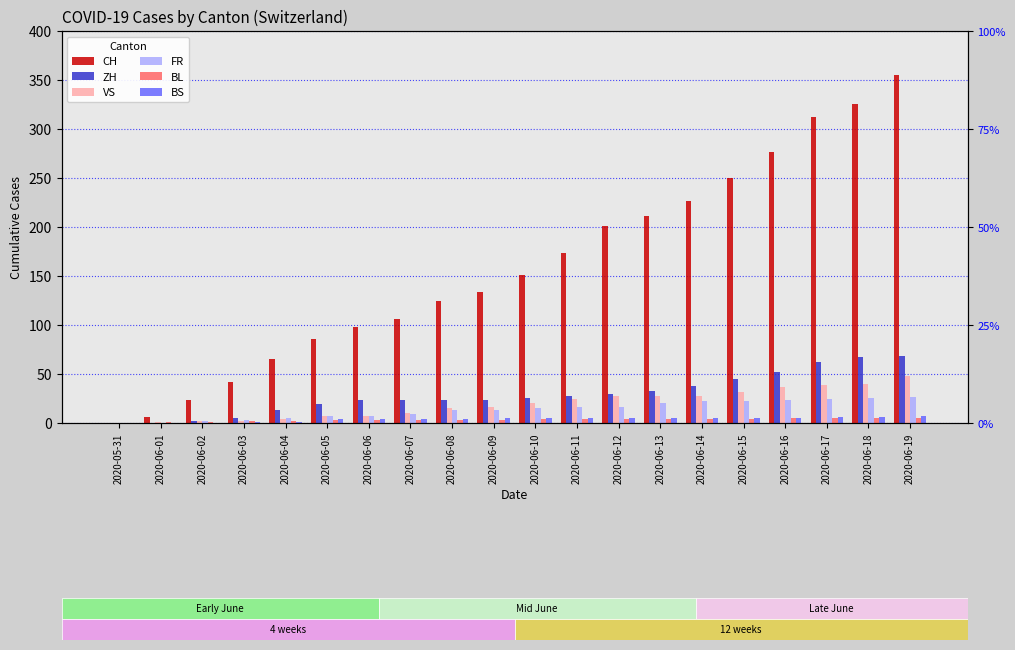

Count the number of data series in this chart.

6